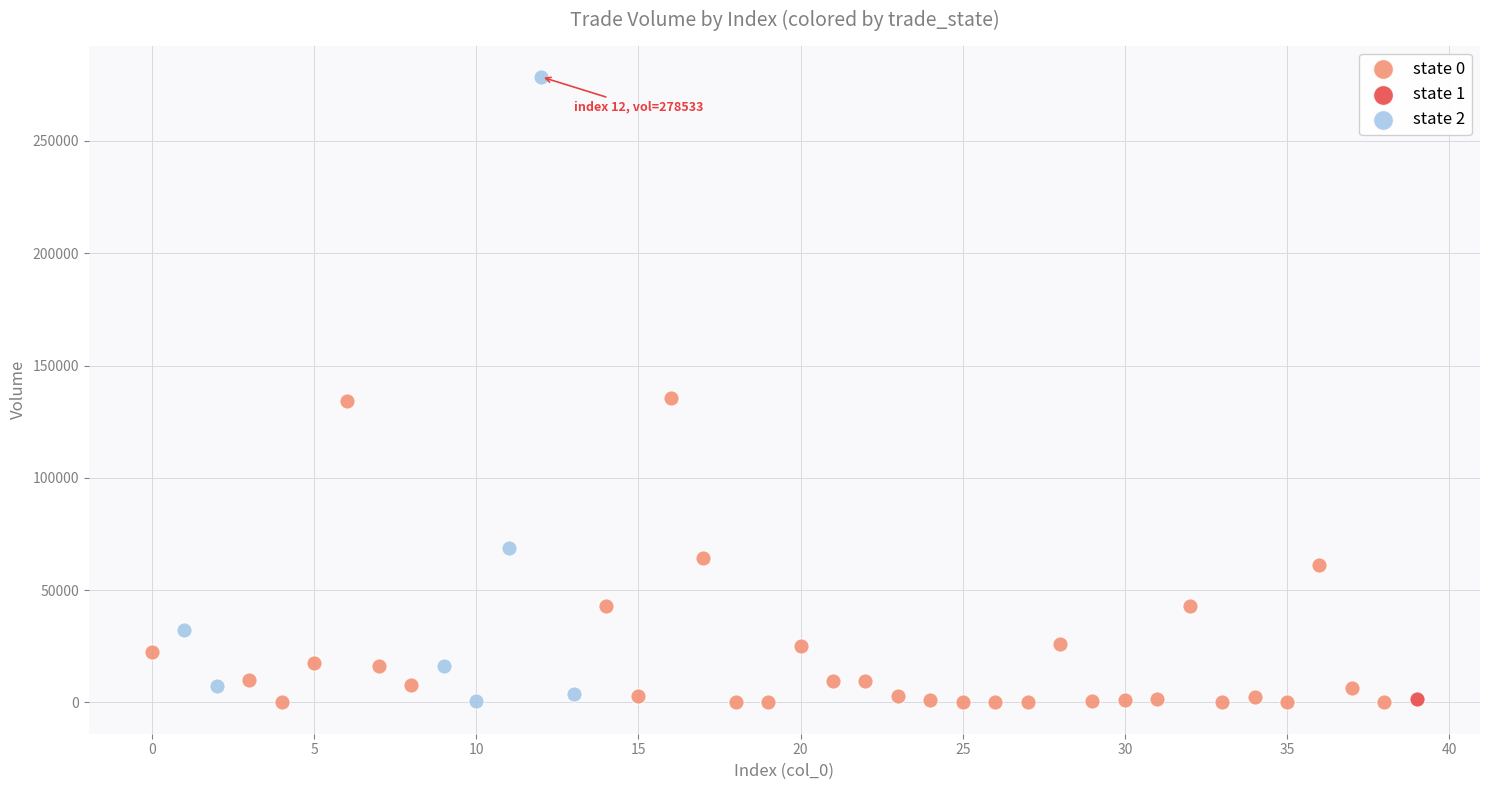

What are all the series names shown in the legend?

state 0, state 1, state 2